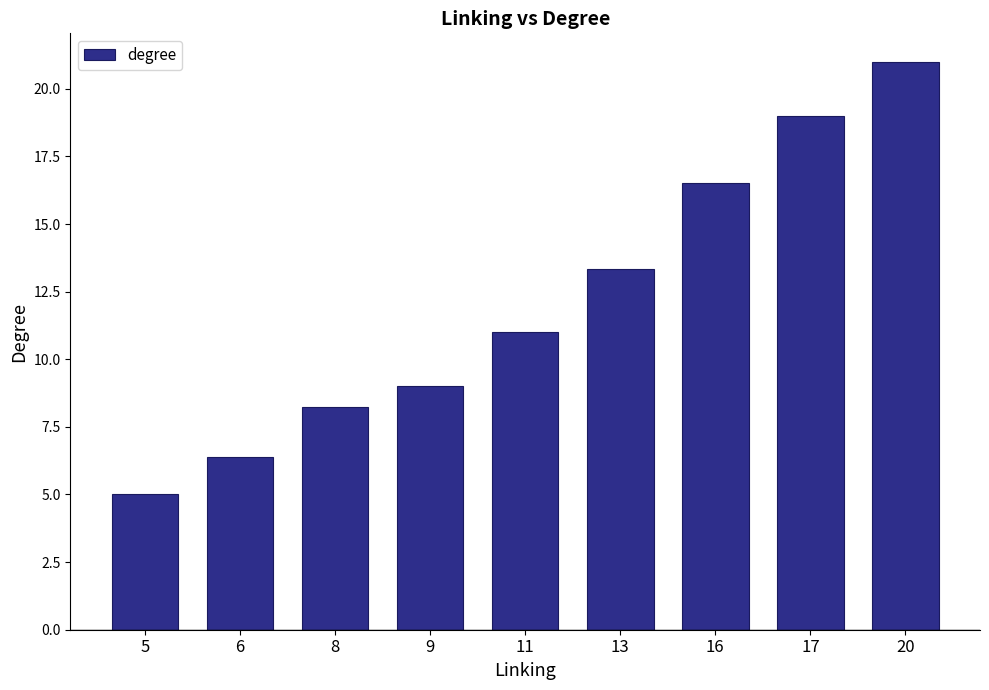

Where is the data nearest to the value 13?

13